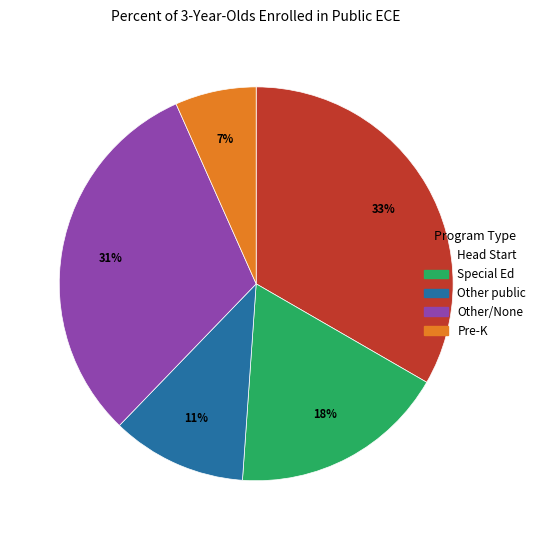

Is there a majority slice in this chart?

No